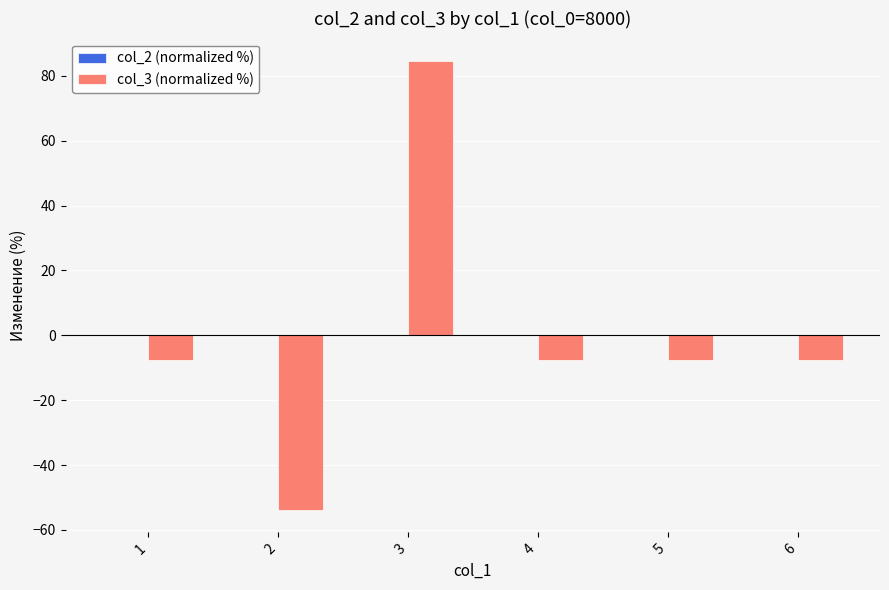

What is the spread (max minus min) of values at 1?

7.7